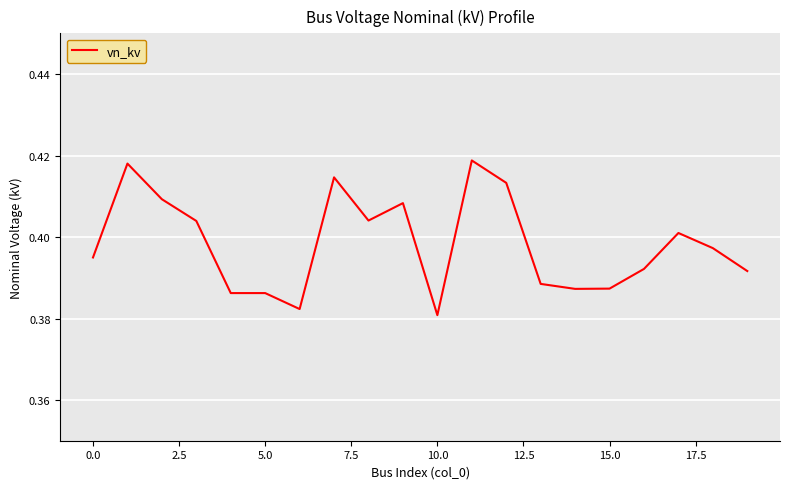

The chart shows a value of 0.6 at 10.0. True or false?

False